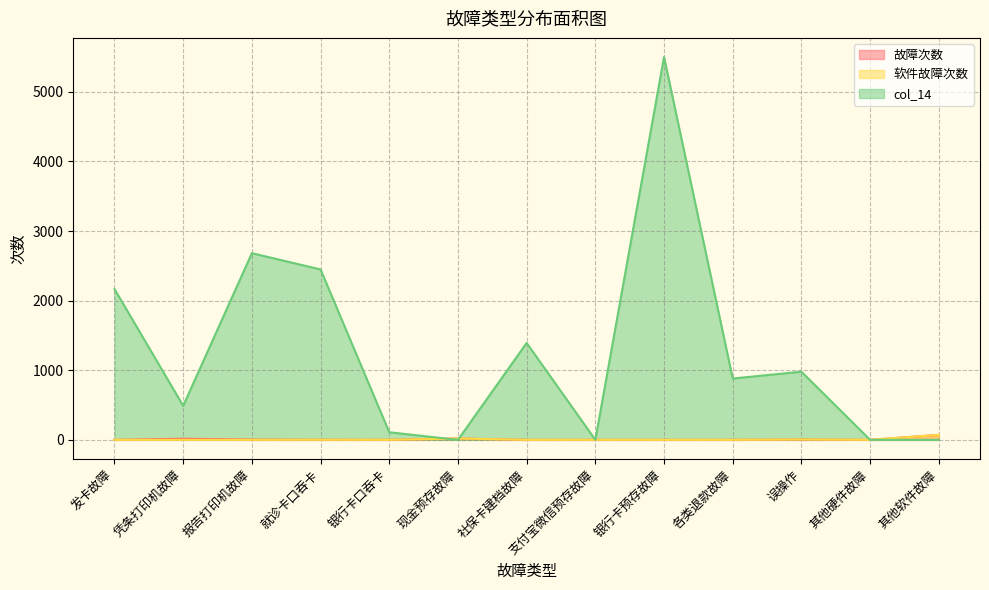

At which category does 故障次数 reach its first local valley?

银行卡口吞卡